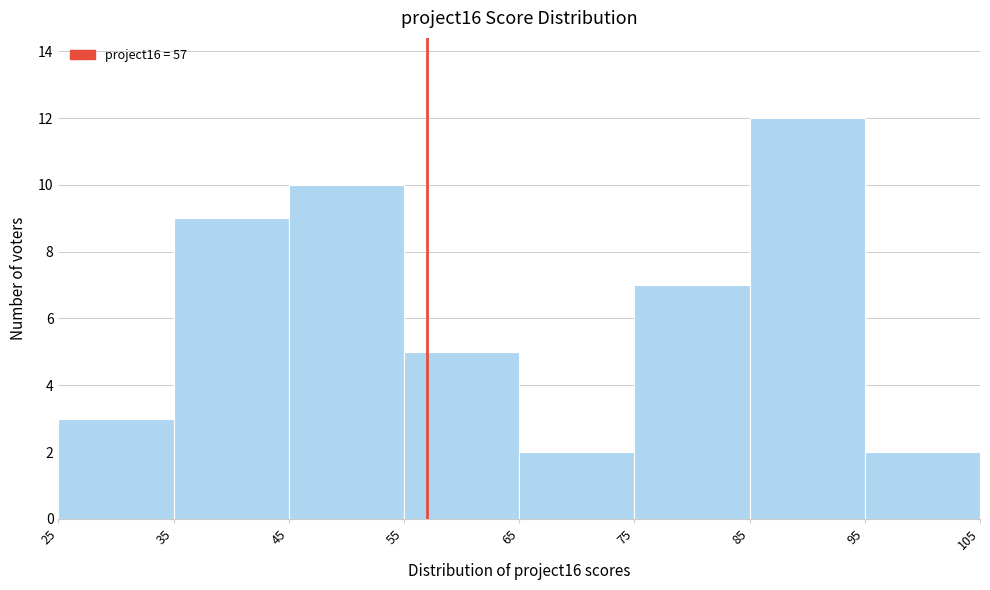

Reading left to right, list every bar in this chart as the range it spans on the x-axis followed by its height. The values are not printed on the chart, so give them approximately, as read against the axis.

25 to 35: 3
35 to 45: 9
45 to 55: 10
55 to 65: 5
65 to 75: 2
75 to 85: 7
85 to 95: 12
95 to 105: 2